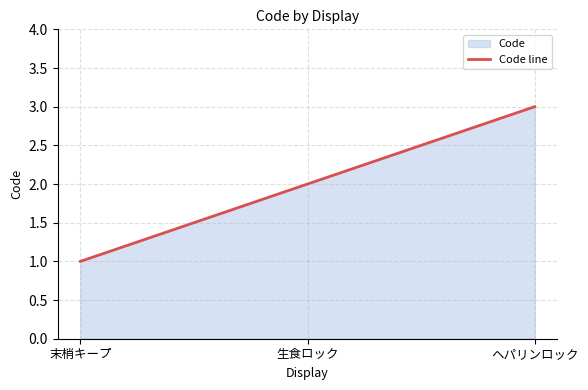

What is the label of the 2nd point from the right?

生食ロック